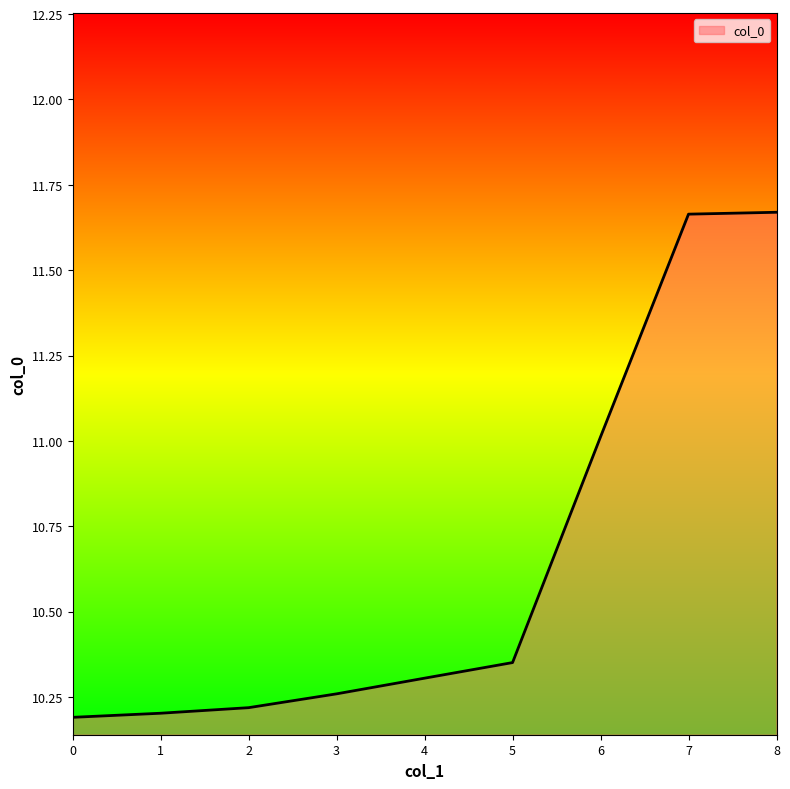

True or false: the data shows 17.0 at 6.

False